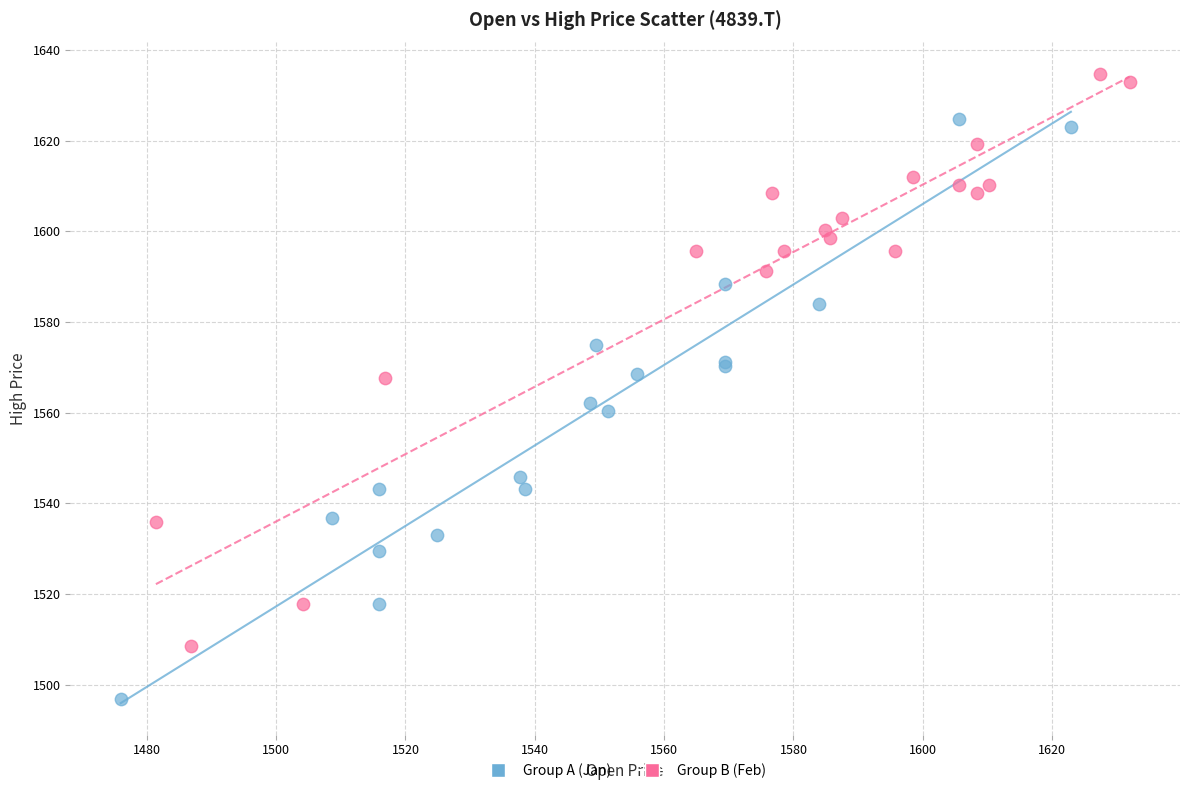

Which series contains the lowest Y value?

Group A (Jan)